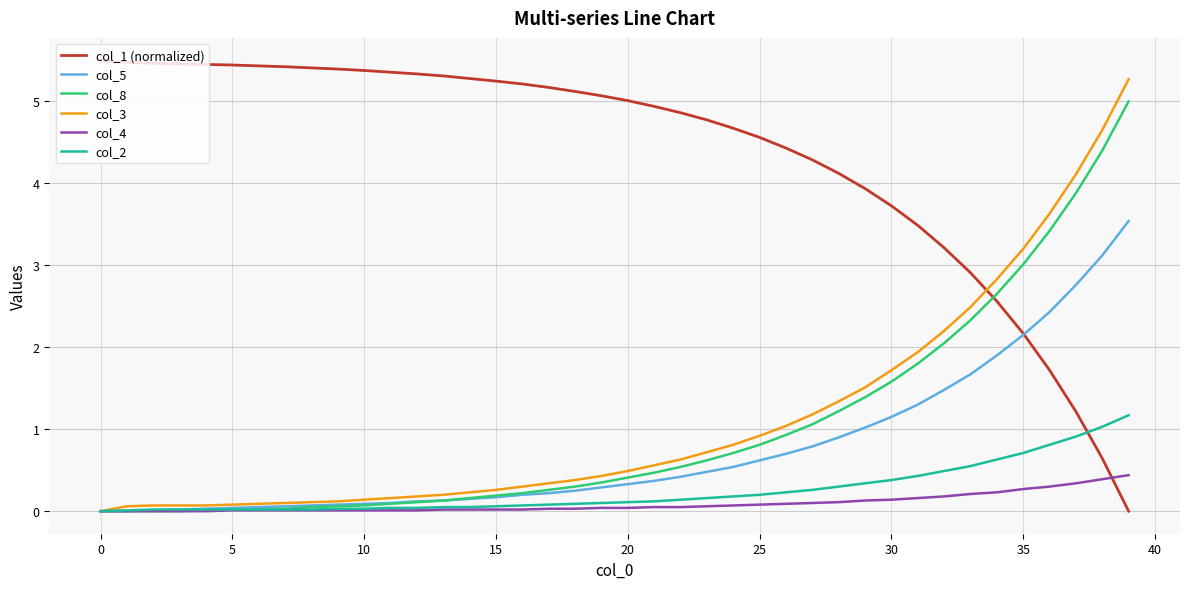

What is the difference between the maximum and minimum values in the col_4 series?

0.4